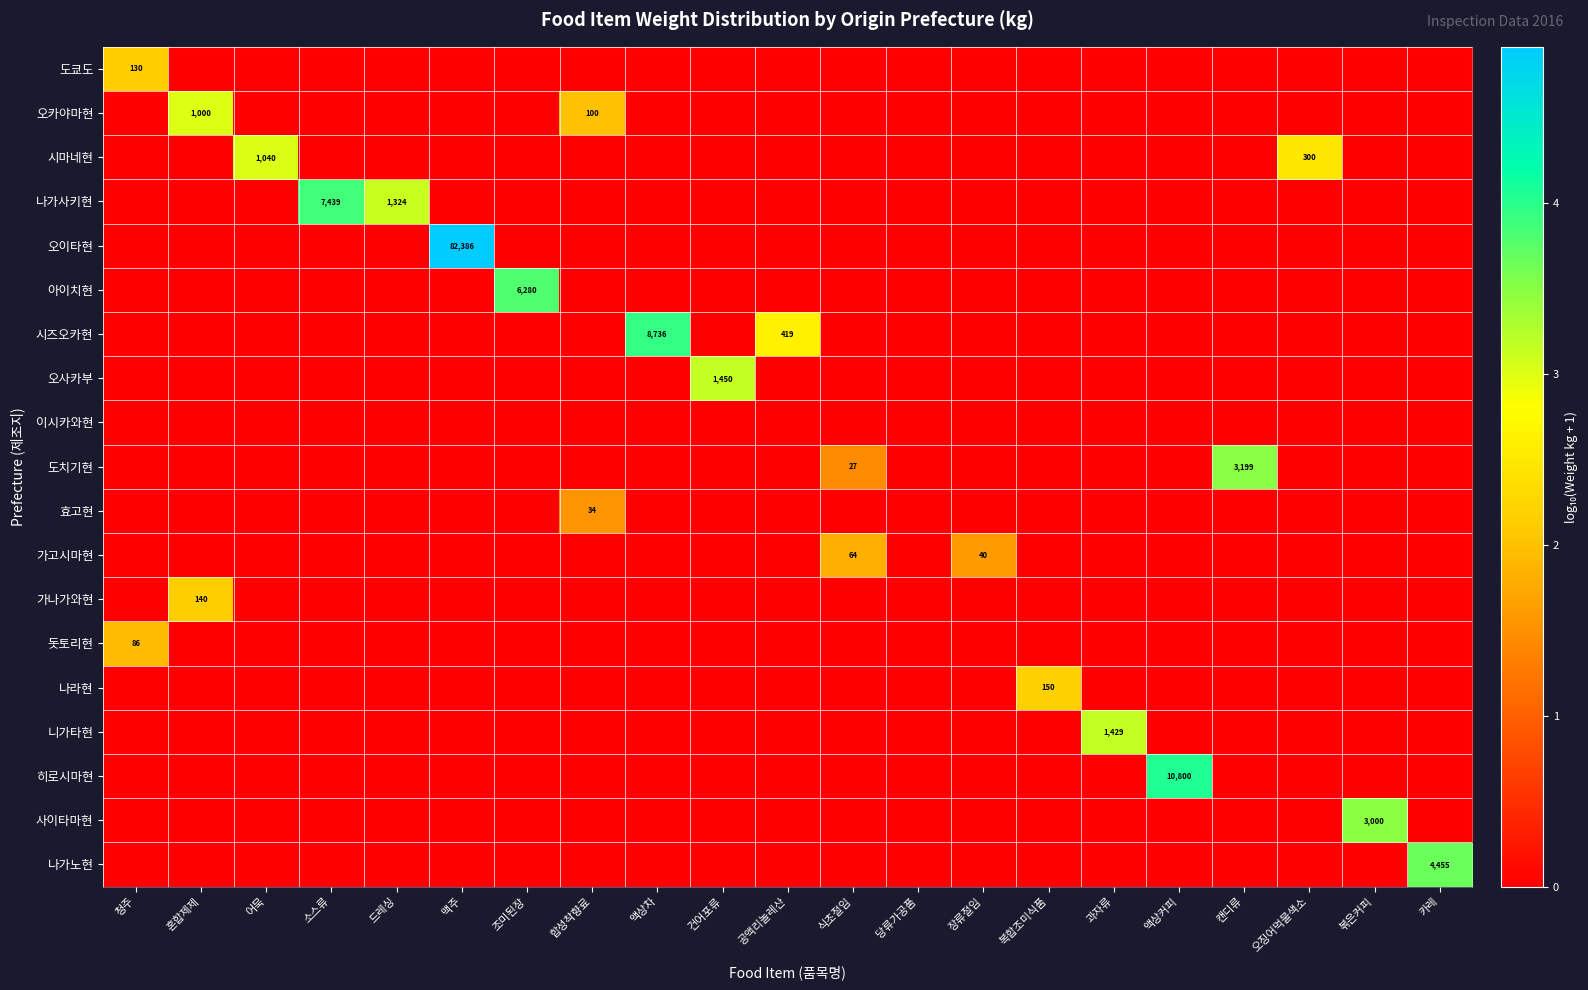

The value of 돗토리현 at 청주 is 86. True or false?

True